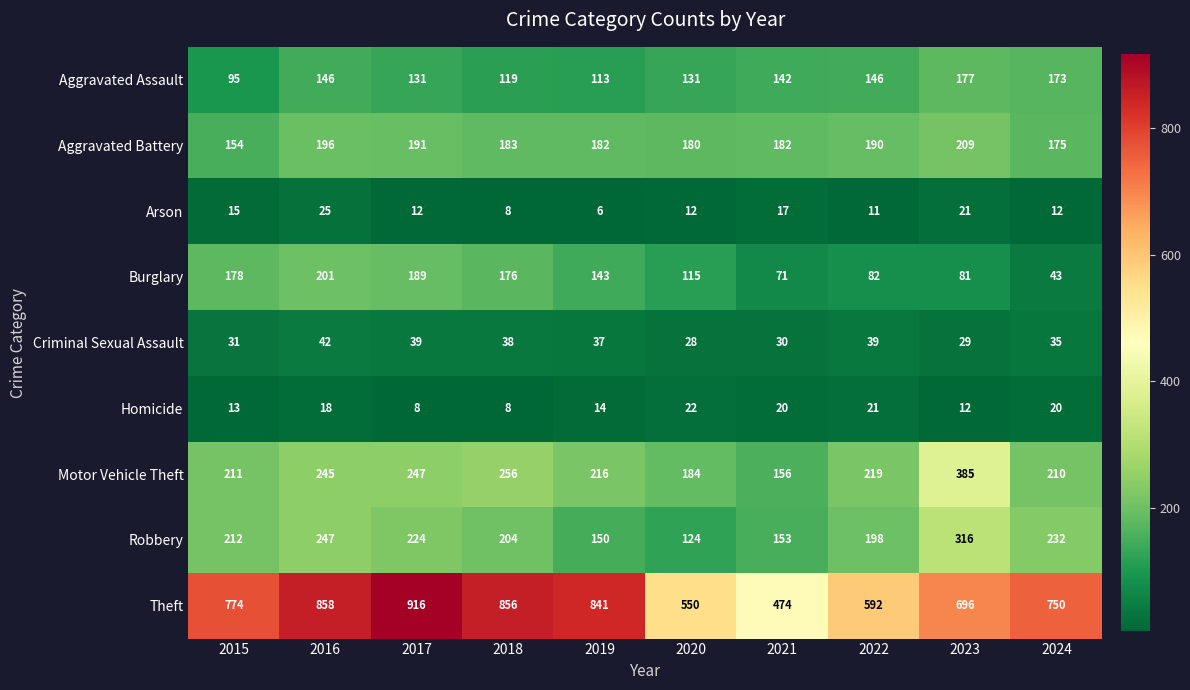

At which category is the sum across all series the highest?

2016